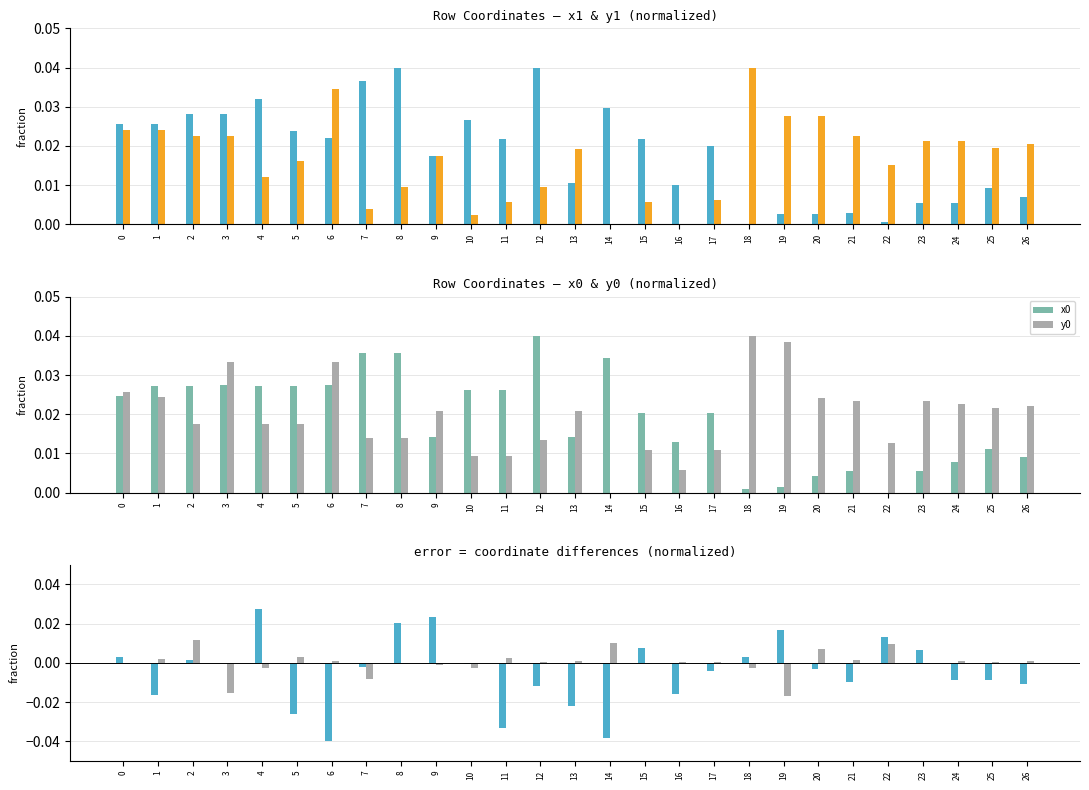

At how many categories does at least one series exceed 0?

27